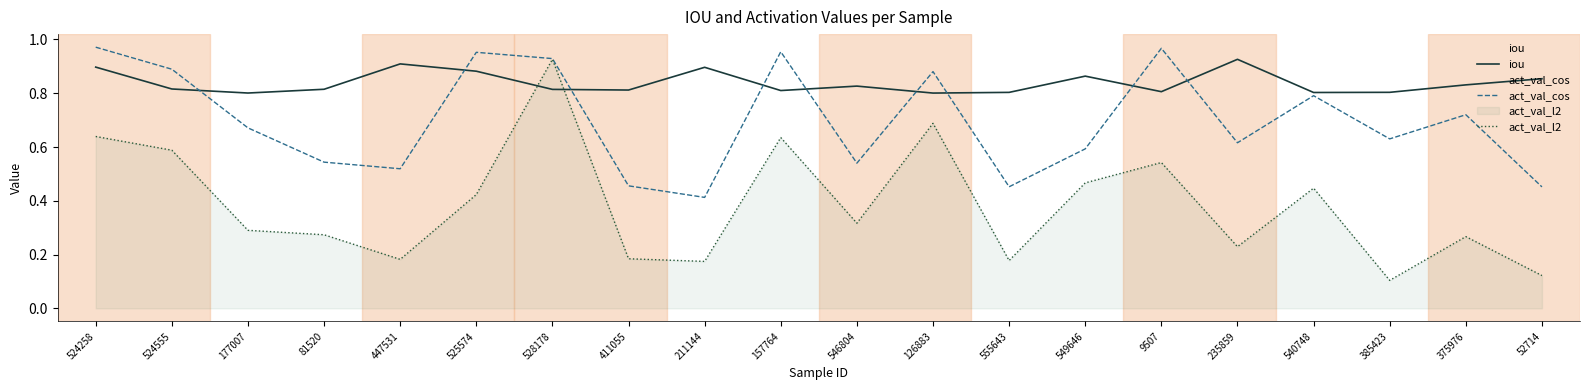

List the series in order of their peak value, highest first.

act_val_cos, iou, act_val_l2